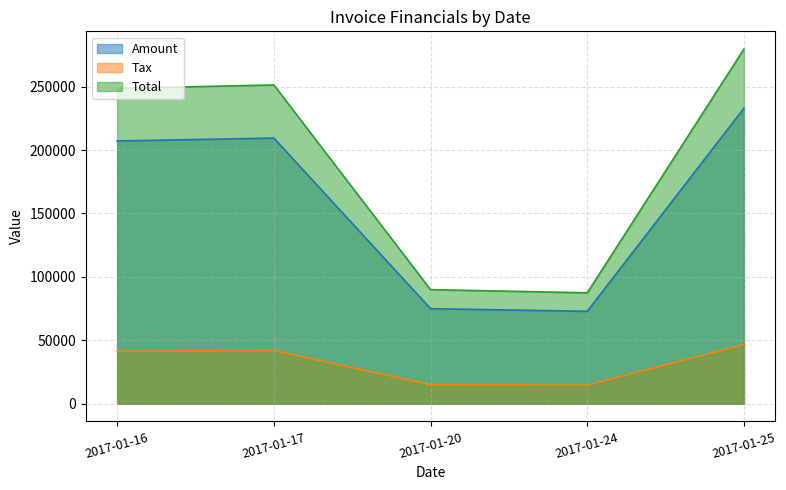

Rank the categories by Total value from highest to lowest.

2017-01-25, 2017-01-17, 2017-01-16, 2017-01-20, 2017-01-24